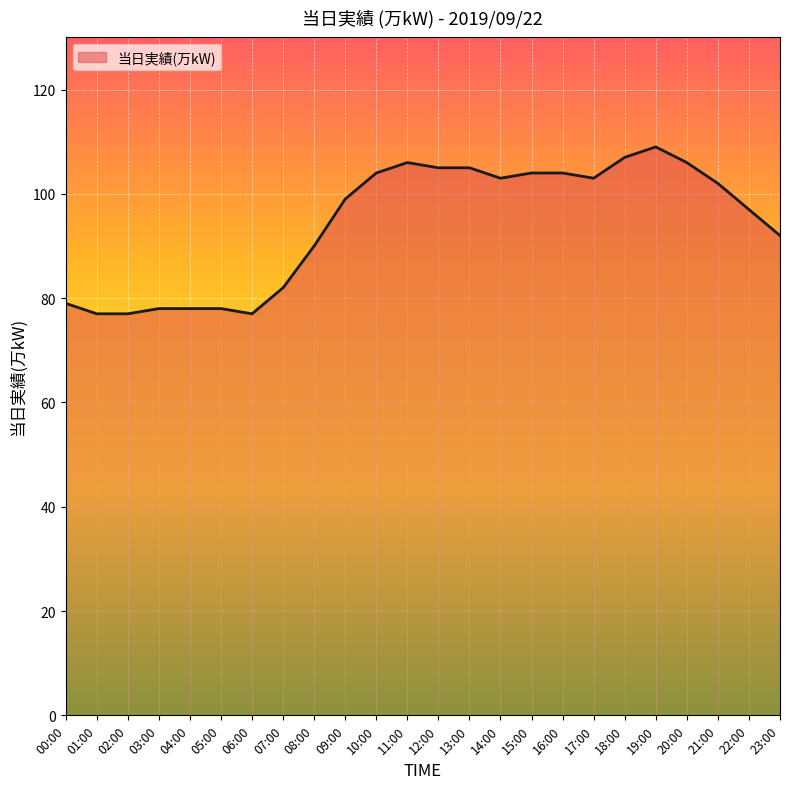

The chart shows a value of 39 at 03:00. True or false?

False